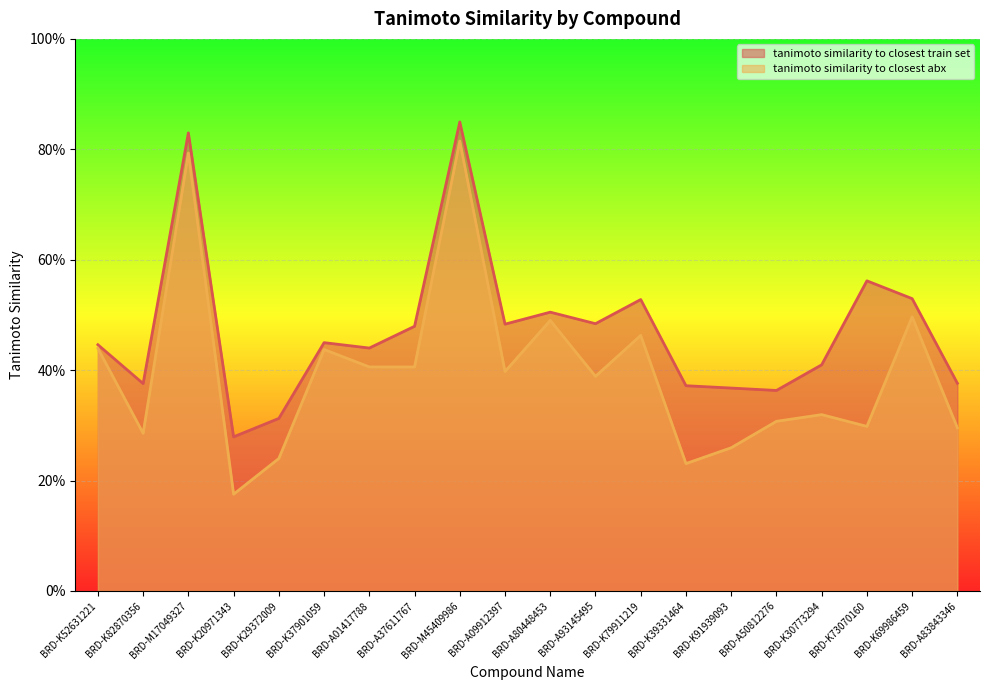

What is the difference between the highest and lowest values at BRD-A83843346?

0.1